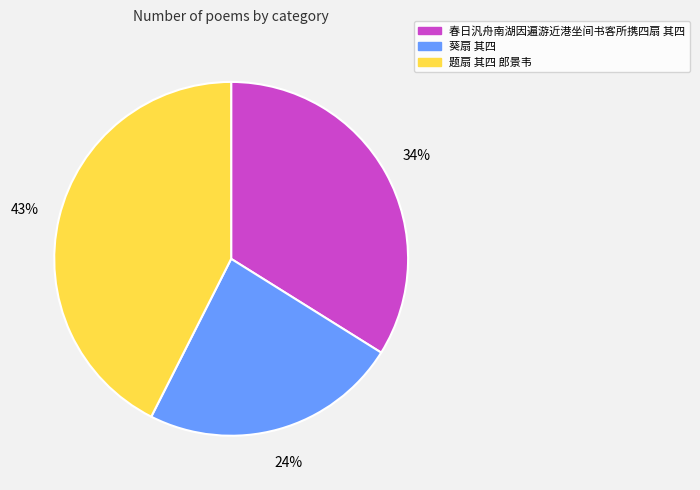

The 春日汎舟南湖因遍游近港坐间书客所携四扇 其四 slice represents 25% of the pie. True or false?

False